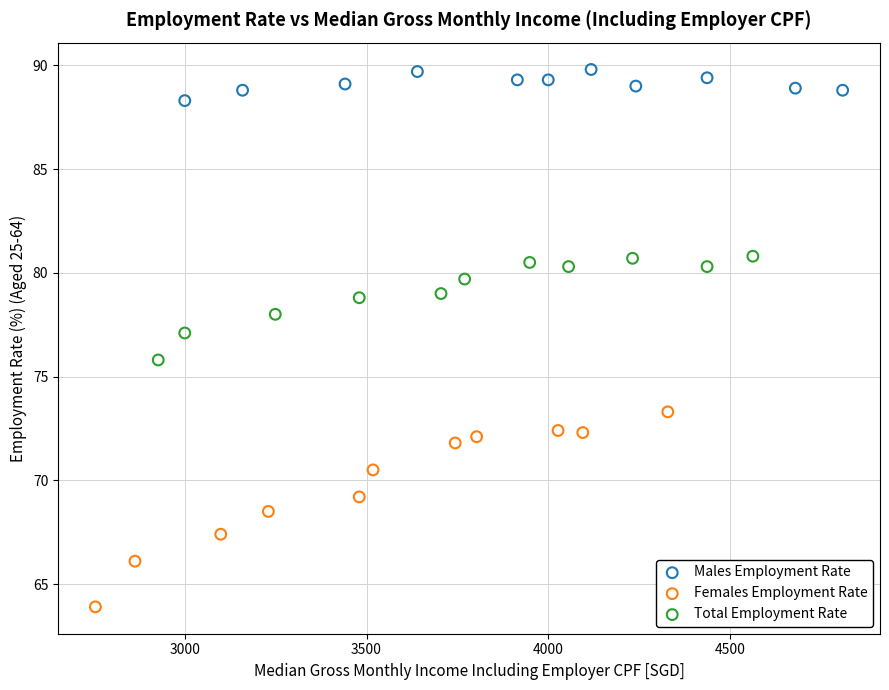

Which series contains the lowest Y value?

Females Employment Rate